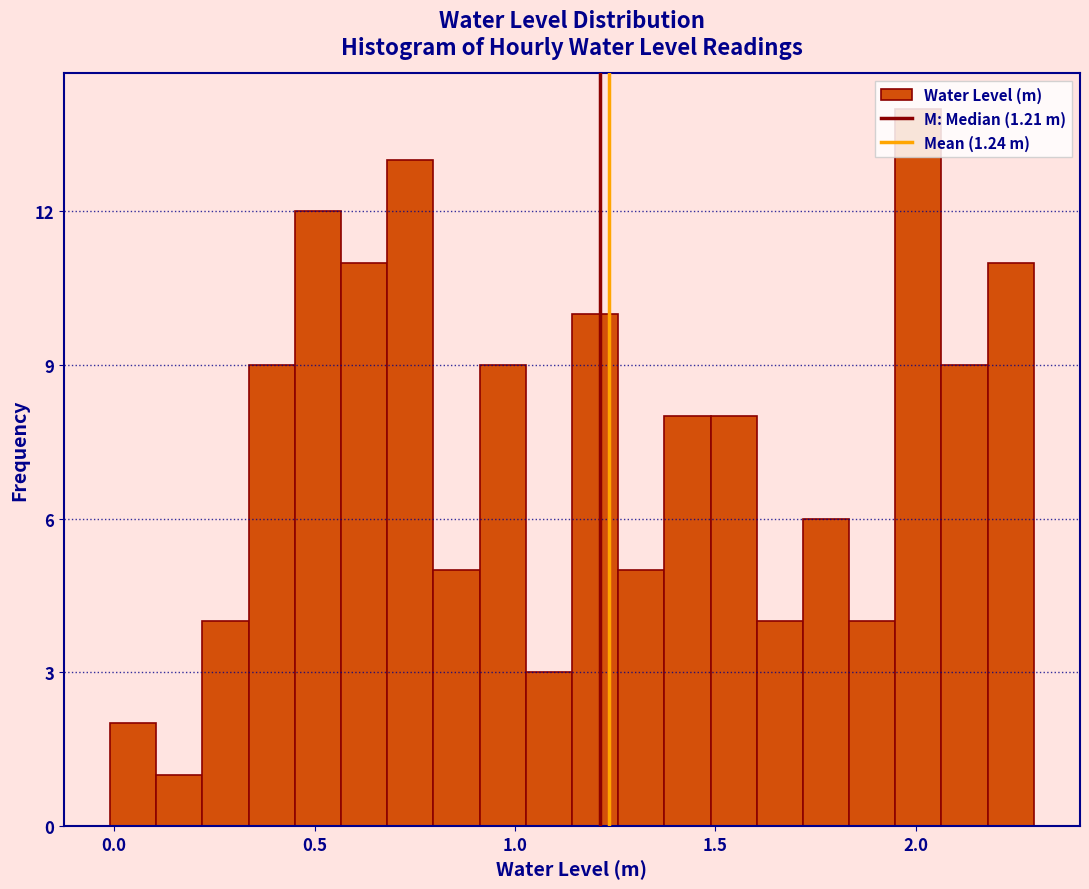

Read against the x-axis, roughly where is the centre of the tallest bar?

2.00